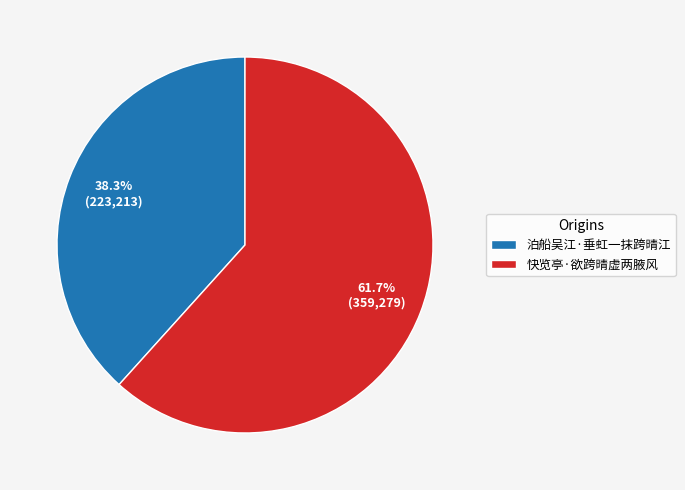

What percentage is NOT represented by 快览亭·欲跨晴虚两腋风?

38.3%